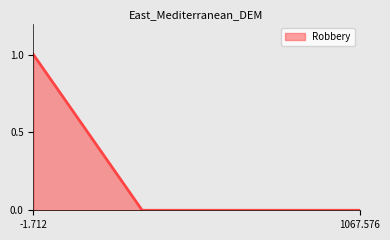

Is this an area chart (filled region under the line)?

Yes